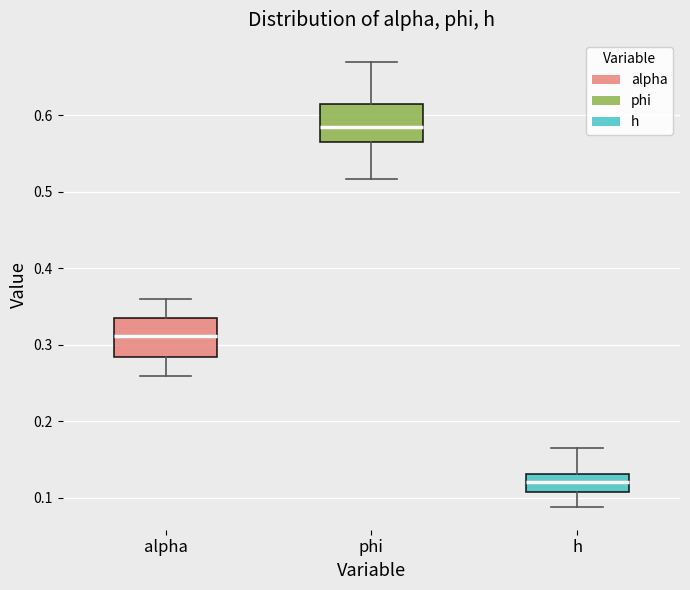

Where does the median line of the box for h sit on the y-axis? The values are not printed on the chart, so give them approximately, as read against the axis.

0.12